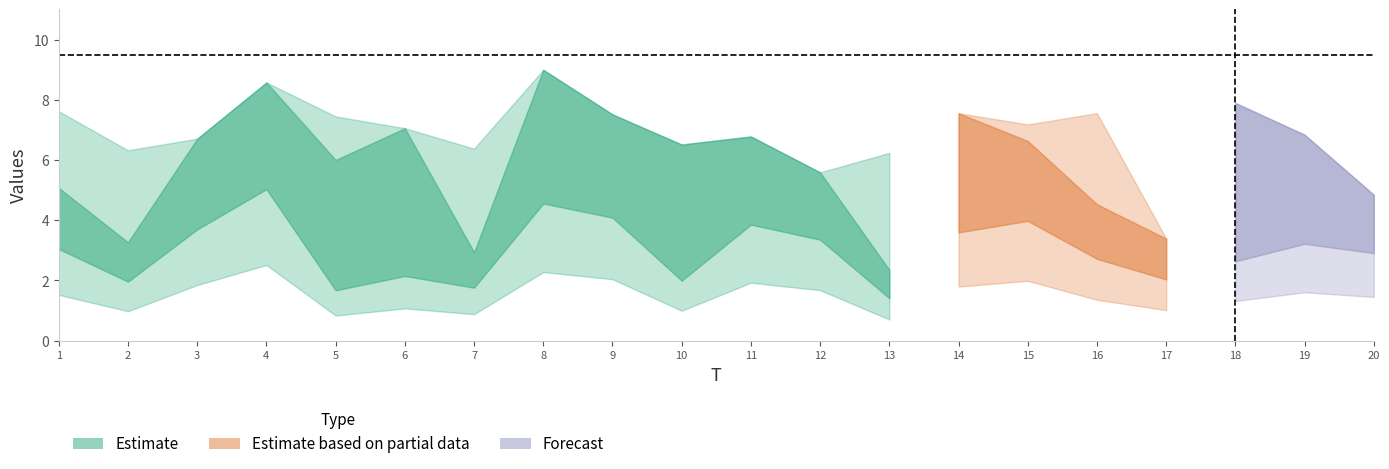

How many interior local valleys does the x2 series have?

5